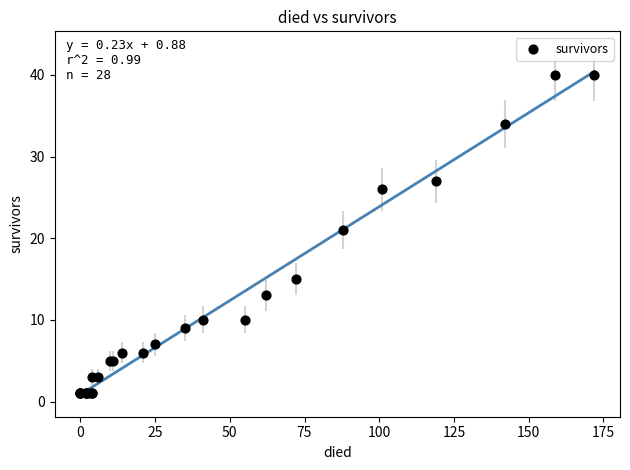

What Y value in the scatter plot is closest to 20?

21